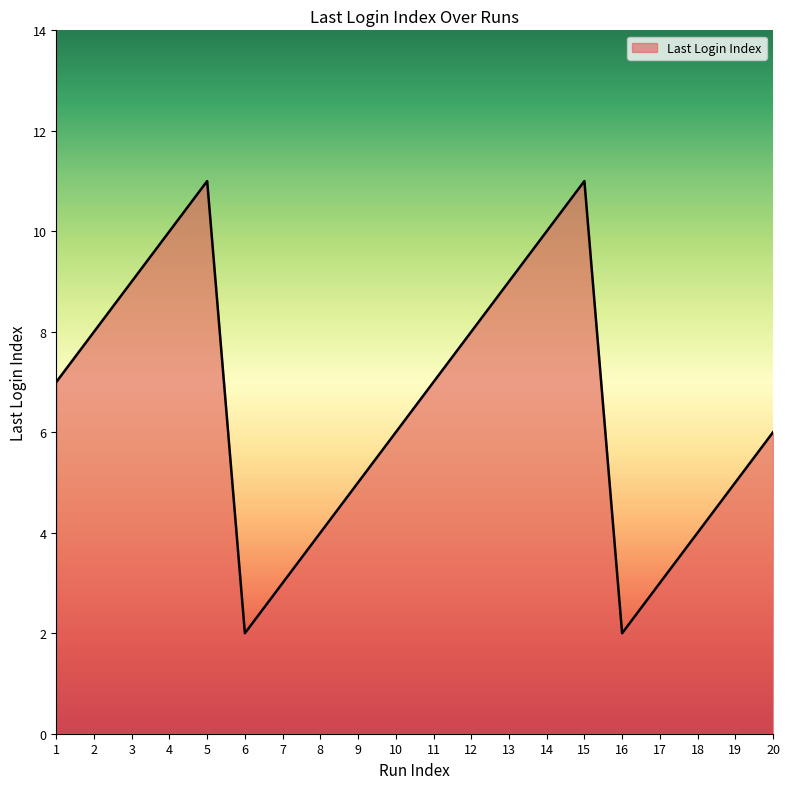

How many interior local peaks (higher than both neighbors) does the data have?

2